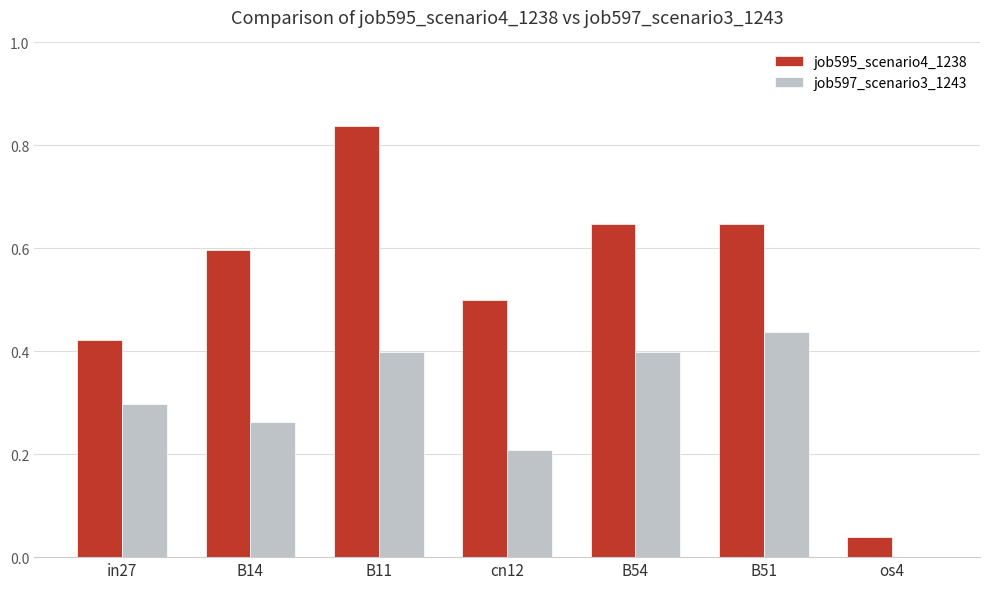

At which category is the sum across all series the highest?

B11